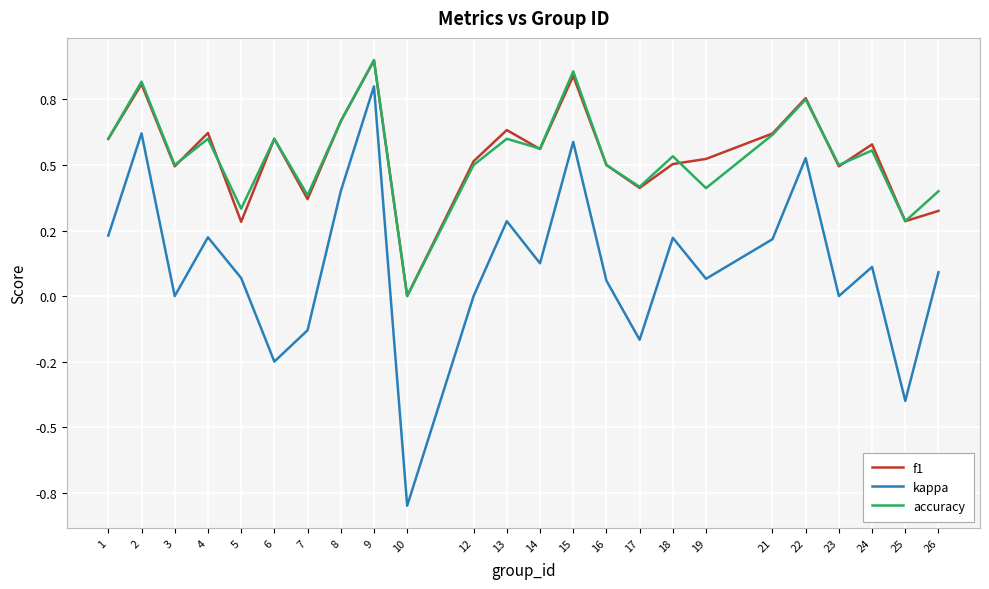

Is this an area chart (filled region under the line)?

No